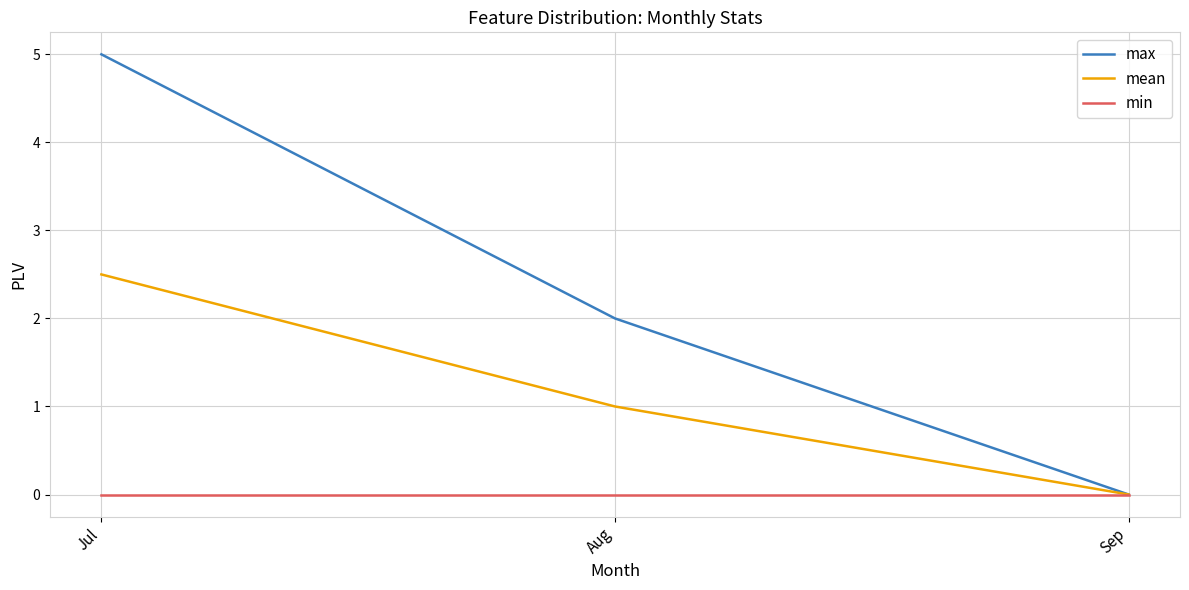

Reading left to right, list all the values displayed in this chart.

max: Jul=5.0	Aug=2.0	Sep=0.0
mean: Jul=2.5	Aug=1.0	Sep=0.0
min: Jul=0.0	Aug=0.0	Sep=0.0